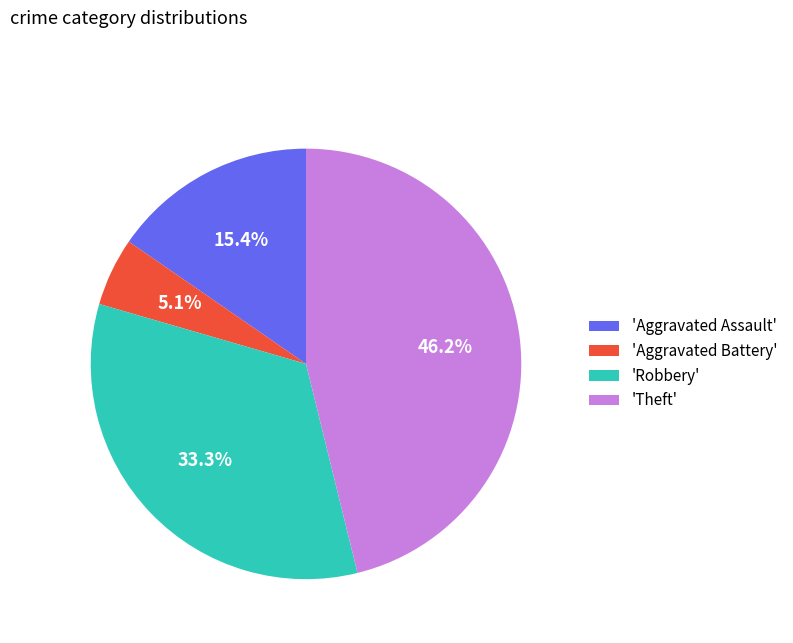

Count the number of slices in the pie.

4